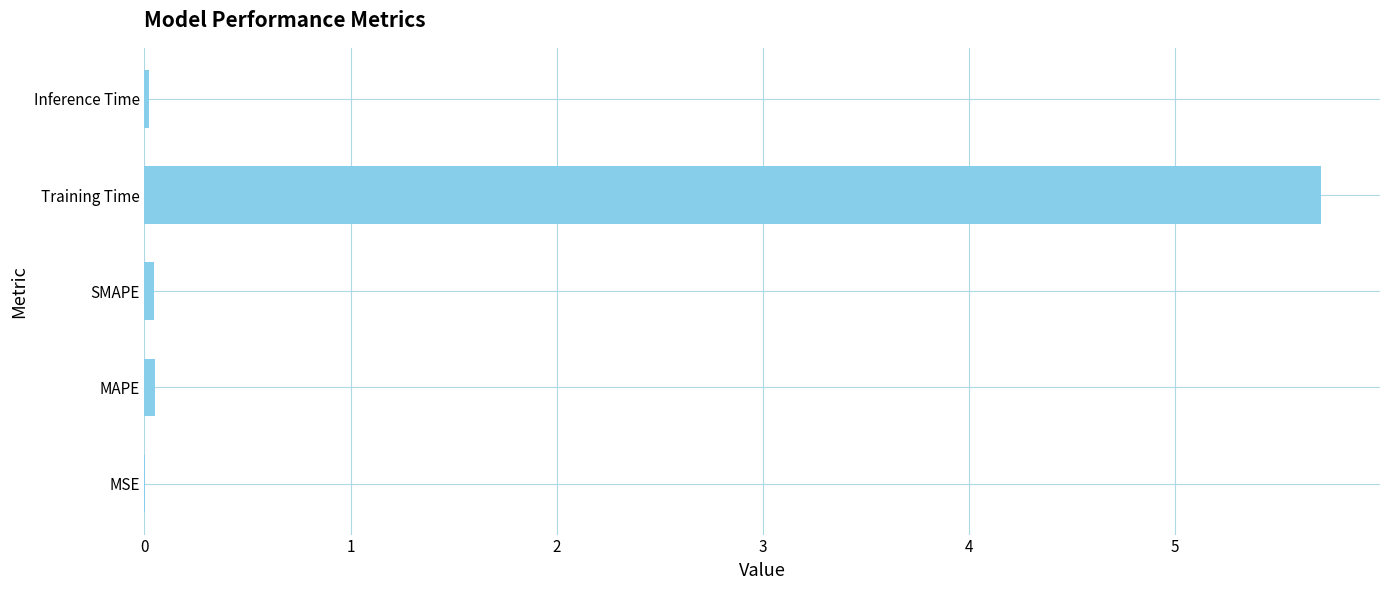

The value at MSE is 0.0. True or false?

True